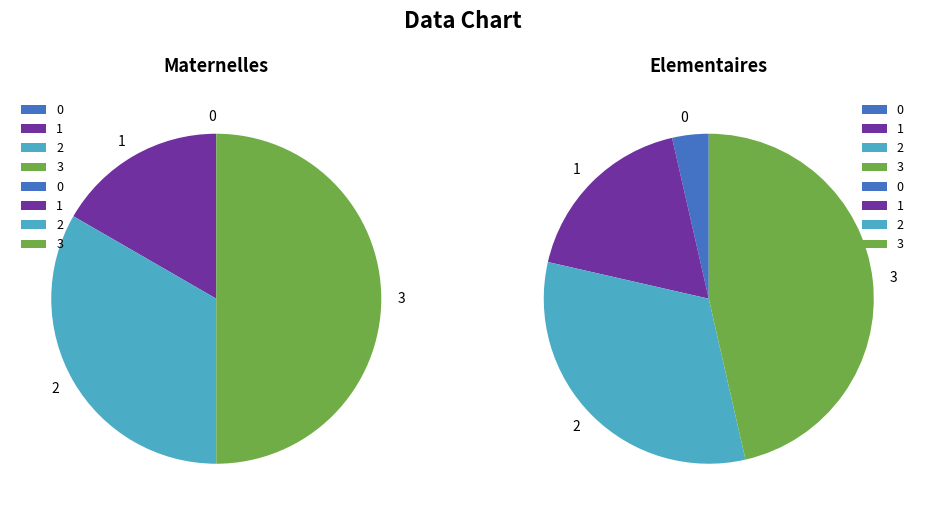

Between 0 and 3, which is larger?

3